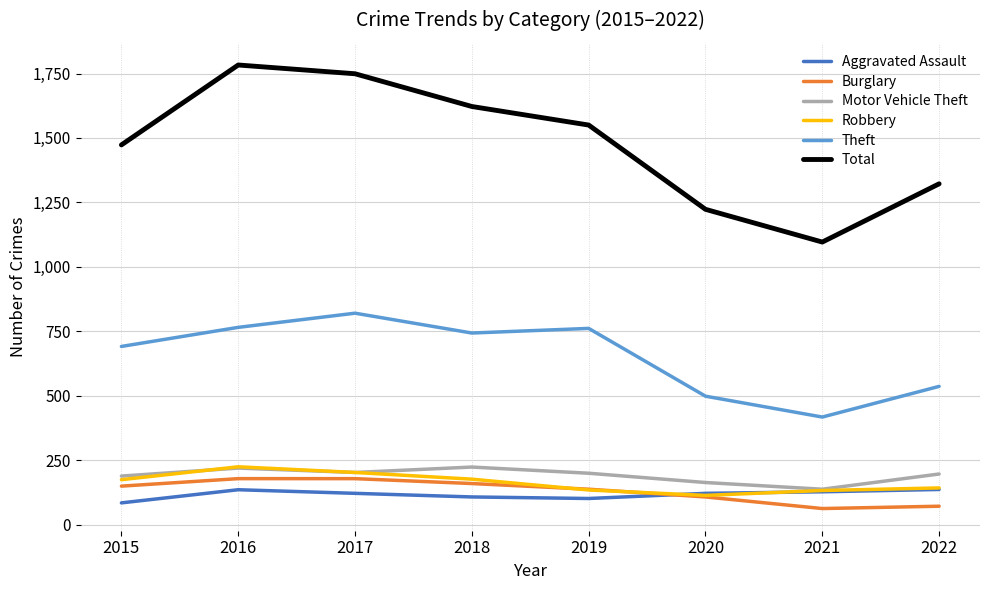

Which series has the largest total across all categories?

Total